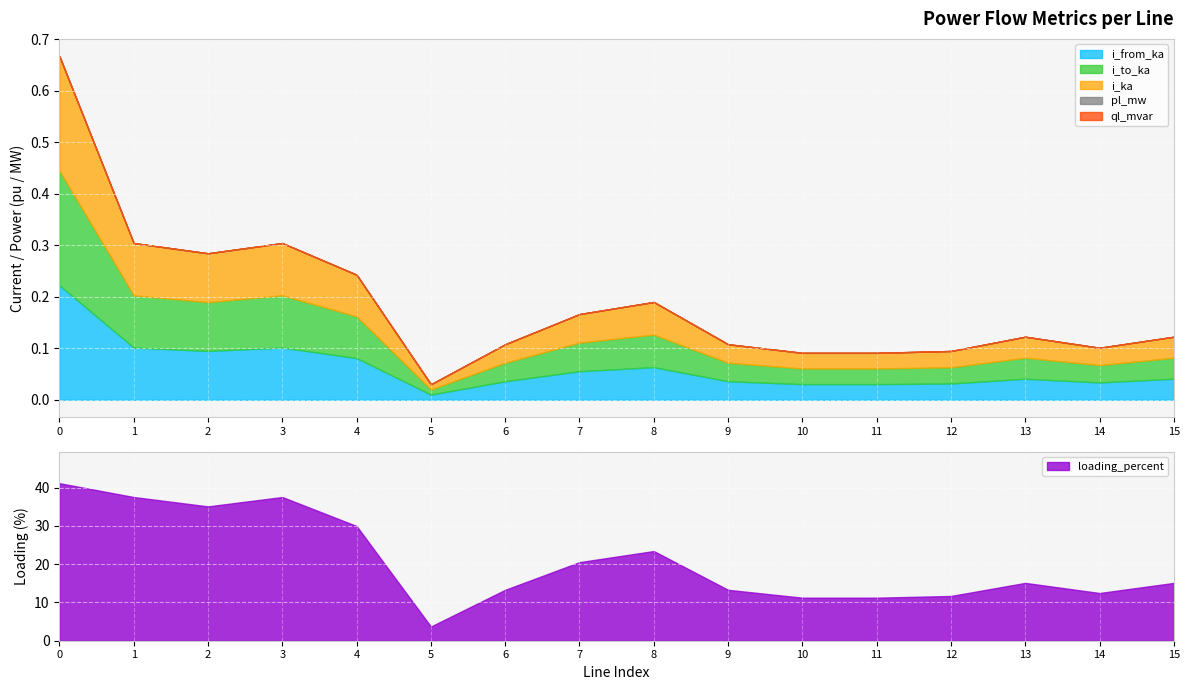

What is the sum of the i_ka values at 6 and 10?

0.1